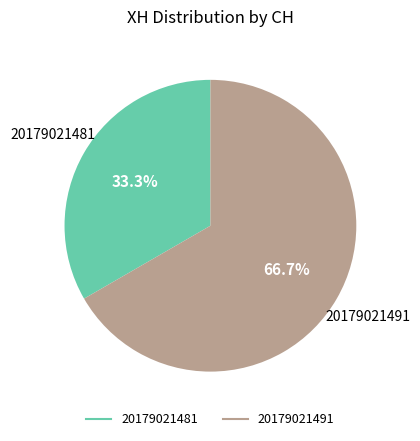

Approximately how many times larger is the value at 20179021481 compared to 20179021491?

0.5